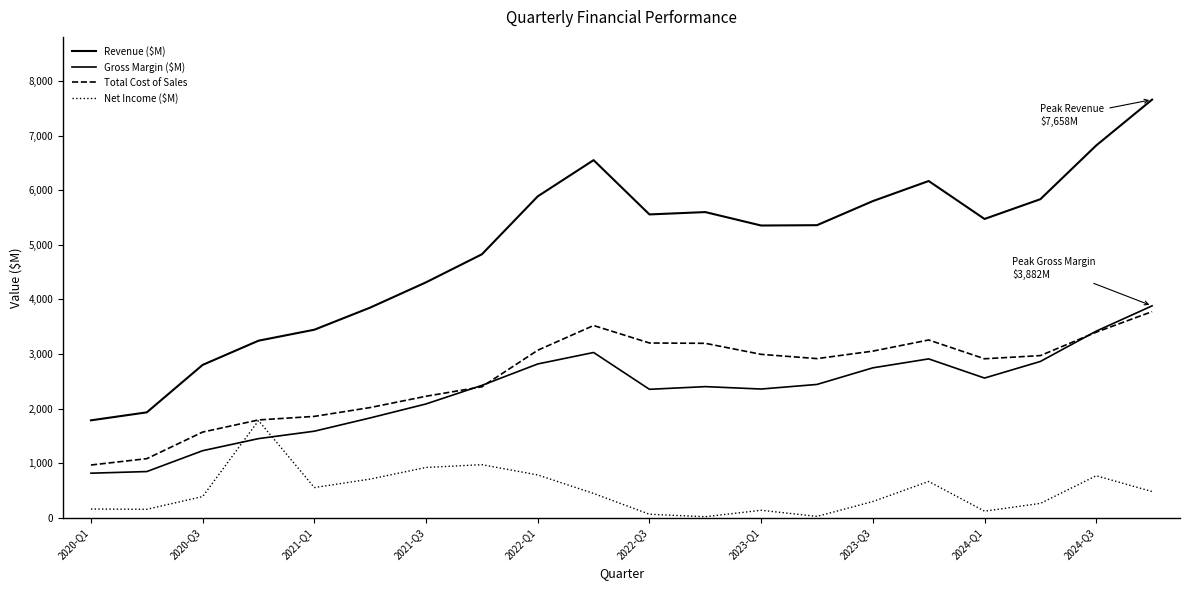

List the series in order of their peak value, highest first.

Revenue ($M), Gross Margin ($M), Total Cost of Sales, Net Income ($M)